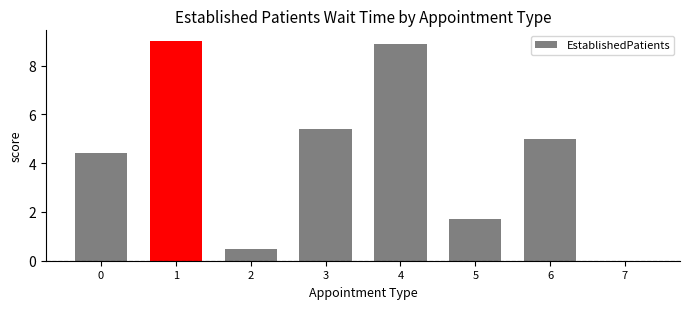

Which has a higher value, 5 or 3?

3